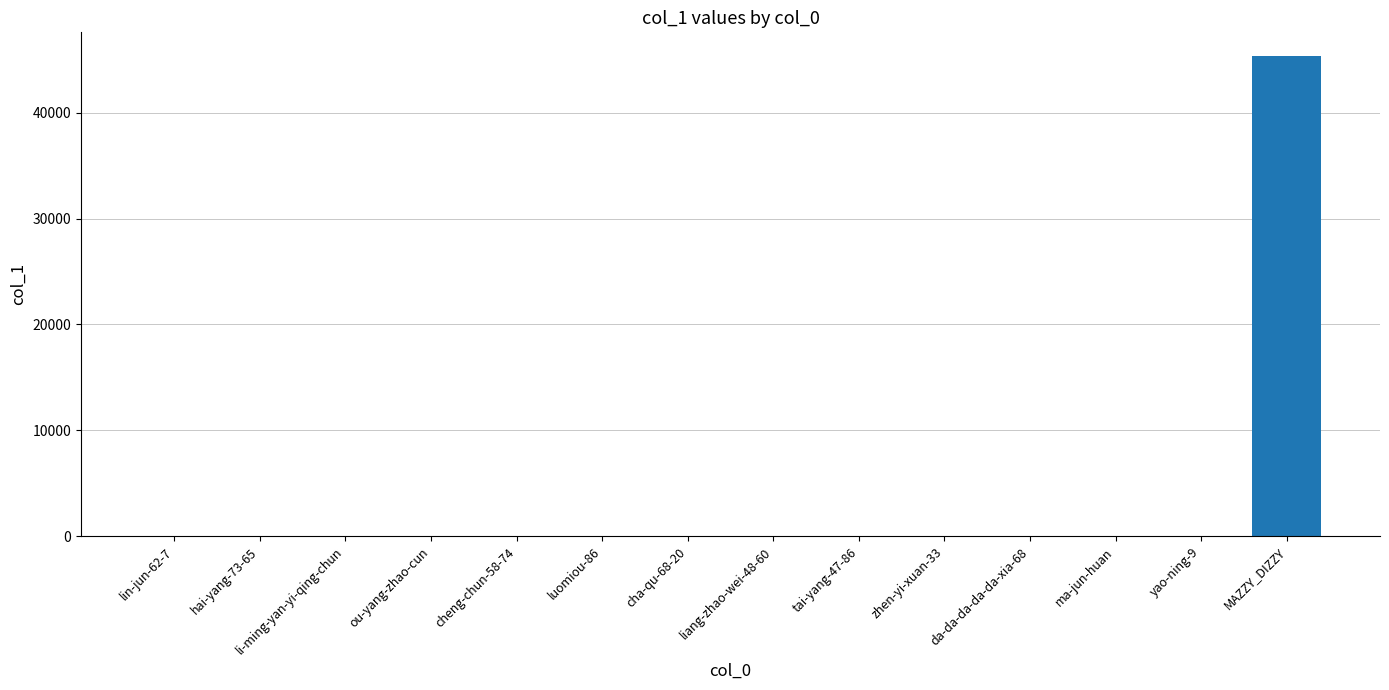

The value at MAZZY_DIZZY is 45311. True or false?

True